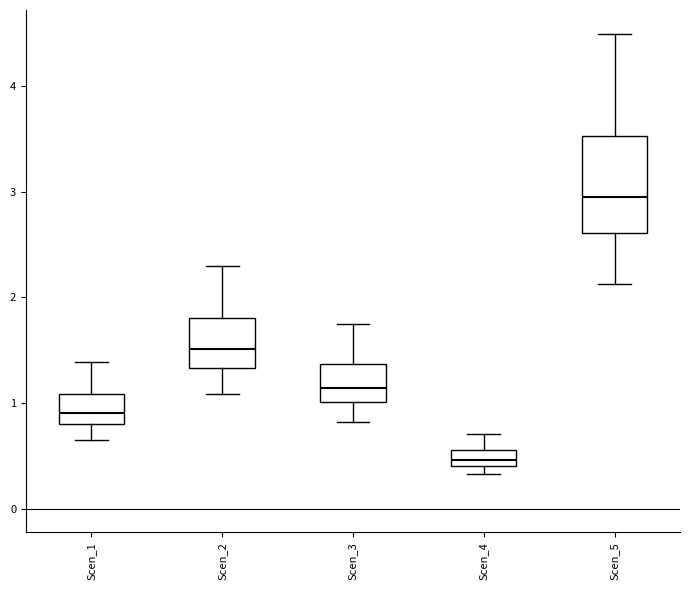

Where does the lower whisker of the box for Scen_2 end on the y-axis? The values are not printed on the chart, so give them approximately, as read against the axis.

1.1